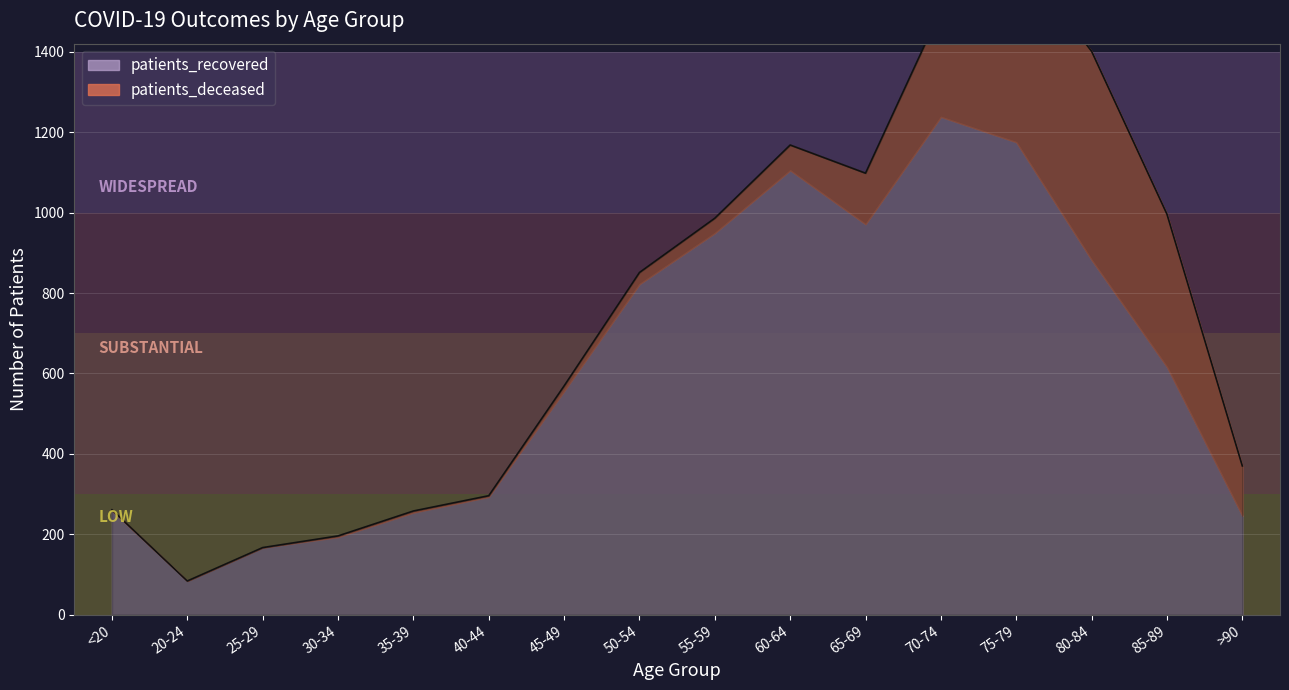

Which category has the lowest value in the patients_recovered series?

20-24